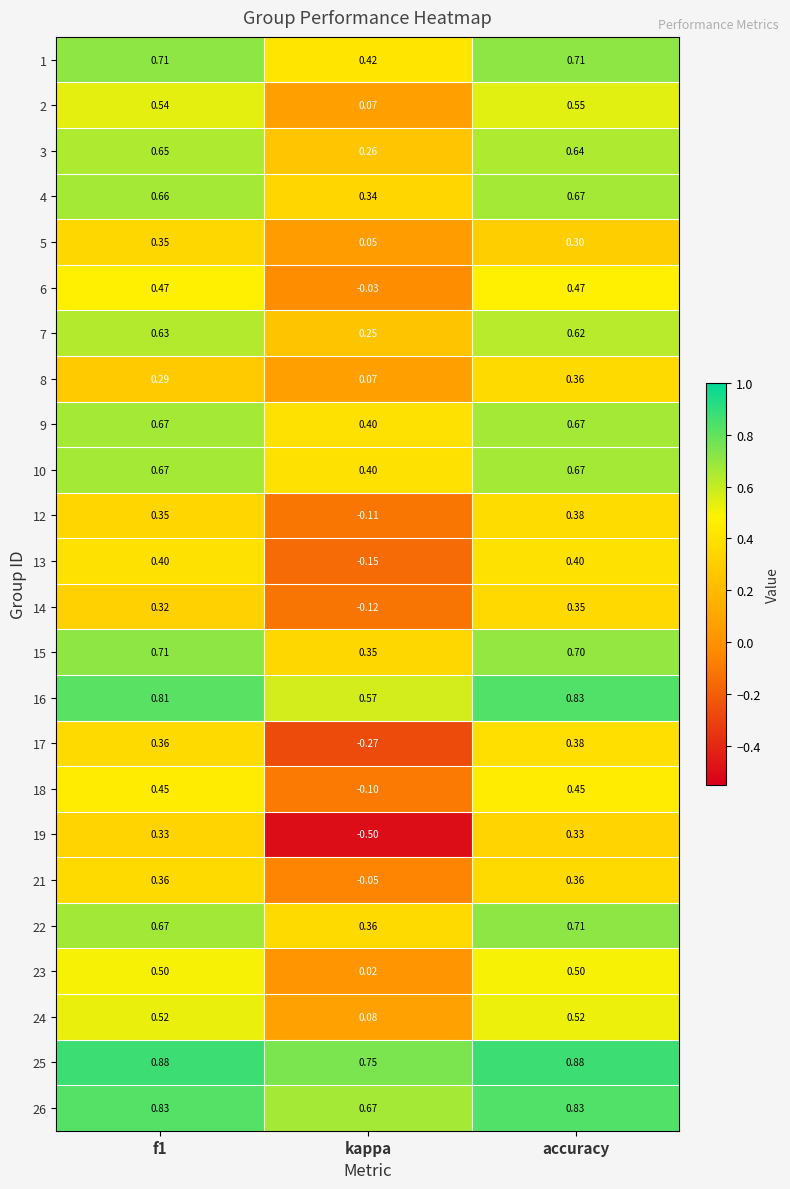

At which category is the sum across all series the highest?

accuracy